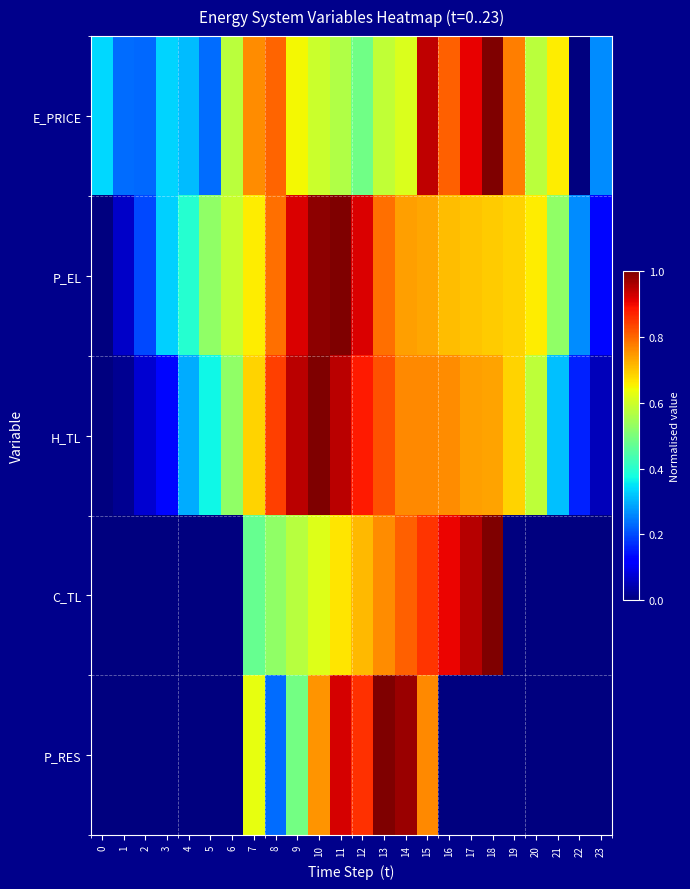

Reading left to right, transcribe all the data shown in this chart.

E_PRICE: 0=0.3	1=0.2	2=0.2	3=0.3	4=0.3	5=0.2	6=0.6	7=0.8	8=0.8	9=0.6	10=0.6	11=0.6	12=0.5	13=0.6	14=0.6	15=0.9	16=0.8	17=0.9	18=1.0	19=0.8	20=0.6	21=0.7	22=0.0	23=0.3
P_EL: 0=0.0	1=0.1	2=0.2	3=0.3	4=0.4	5=0.5	6=0.6	7=0.7	8=0.8	9=0.9	10=1.0	11=1.0	12=0.9	13=0.8	14=0.7	15=0.7	16=0.7	17=0.7	18=0.7	19=0.7	20=0.7	21=0.5	22=0.3	23=0.1
H_TL: 0=0.0	1=0.0	2=0.1	3=0.1	4=0.3	5=0.4	6=0.5	7=0.7	8=0.8	9=0.9	10=1.0	11=0.9	12=0.9	13=0.8	14=0.8	15=0.8	16=0.8	17=0.7	18=0.7	19=0.7	20=0.6	21=0.3	22=0.2	23=0.1
C_TL: 0=0.0	1=0.0	2=0.0	3=0.0	4=0.0	5=0.0	6=0.0	7=0.5	8=0.5	9=0.6	10=0.6	11=0.7	12=0.7	13=0.8	14=0.8	15=0.9	16=0.9	17=1.0	18=1.0	19=0.0	20=0.0	21=0.0	22=0.0	23=0.0
P_RES: 0=0.0	1=0.0	2=0.0	3=0.0	4=0.0	5=0.0	6=0.0	7=0.6	8=0.2	9=0.5	10=0.8	11=0.9	12=0.9	13=1.0	14=1.0	15=0.8	16=0.0	17=0.0	18=0.0	19=0.0	20=0.0	21=0.0	22=0.0	23=0.0